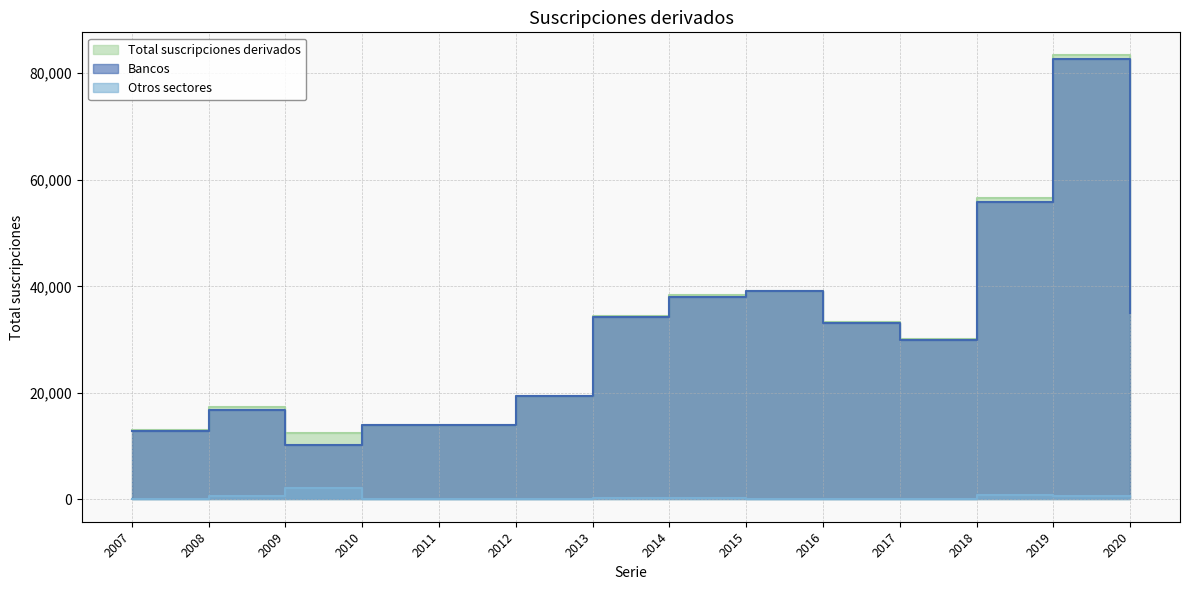

What is the maximum value shown in the chart?

83480